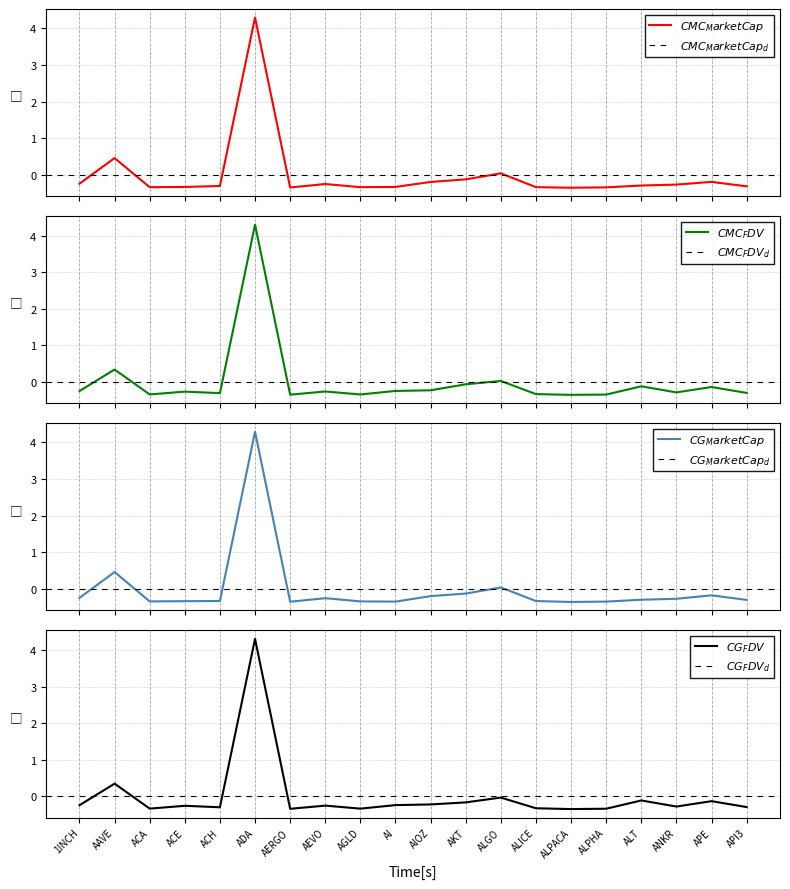

Which has a higher value, 1INCH or ALICE?

1INCH